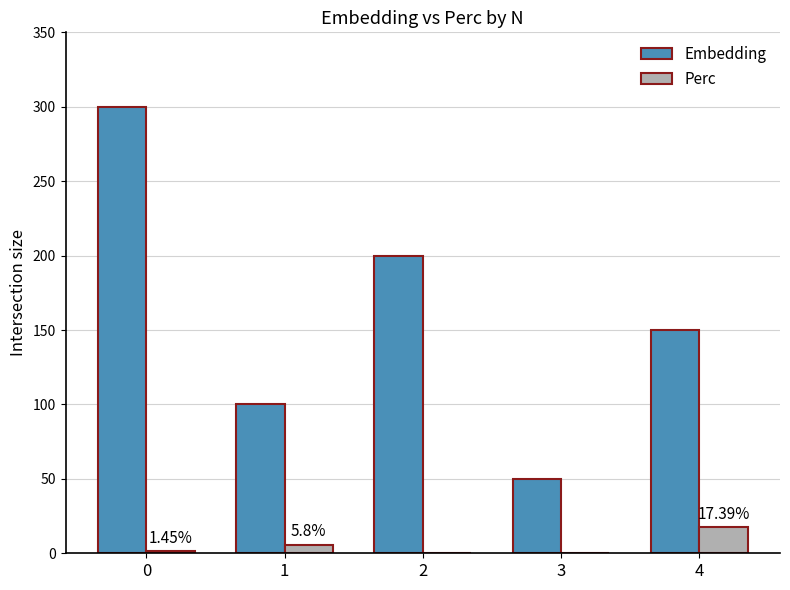

Are the bars grouped side by side (vs. stacked)?

Yes